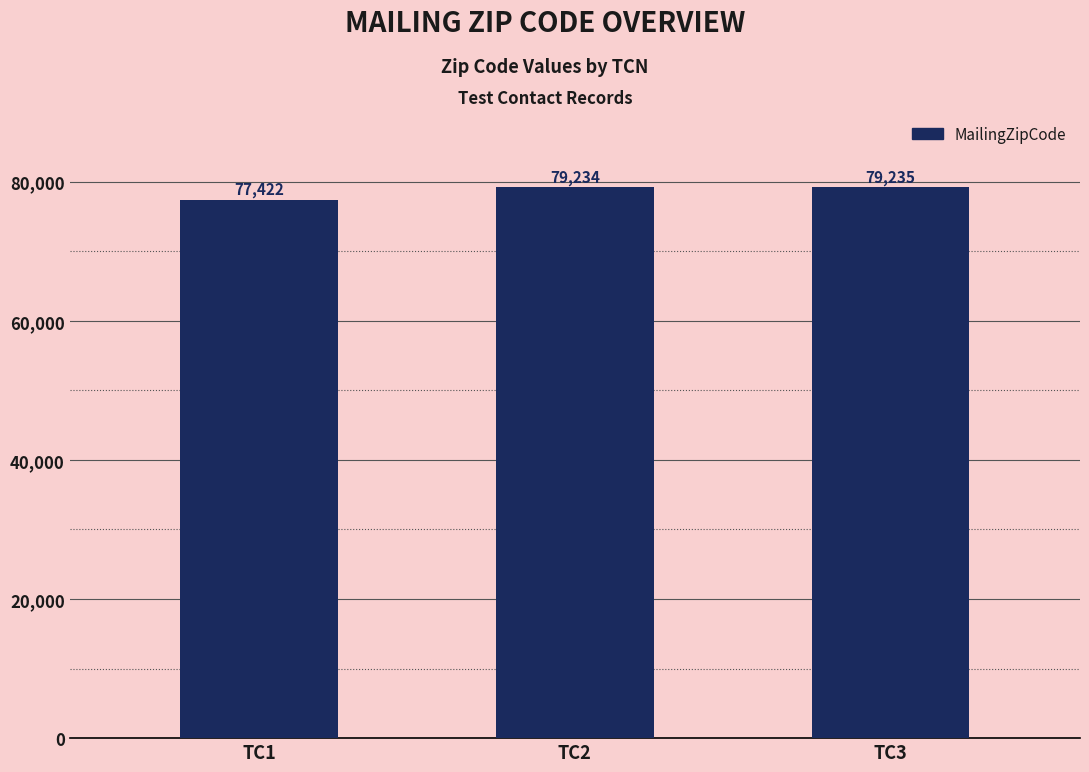

Reading left to right, transcribe all the data shown in this chart.

77422	79234	79235